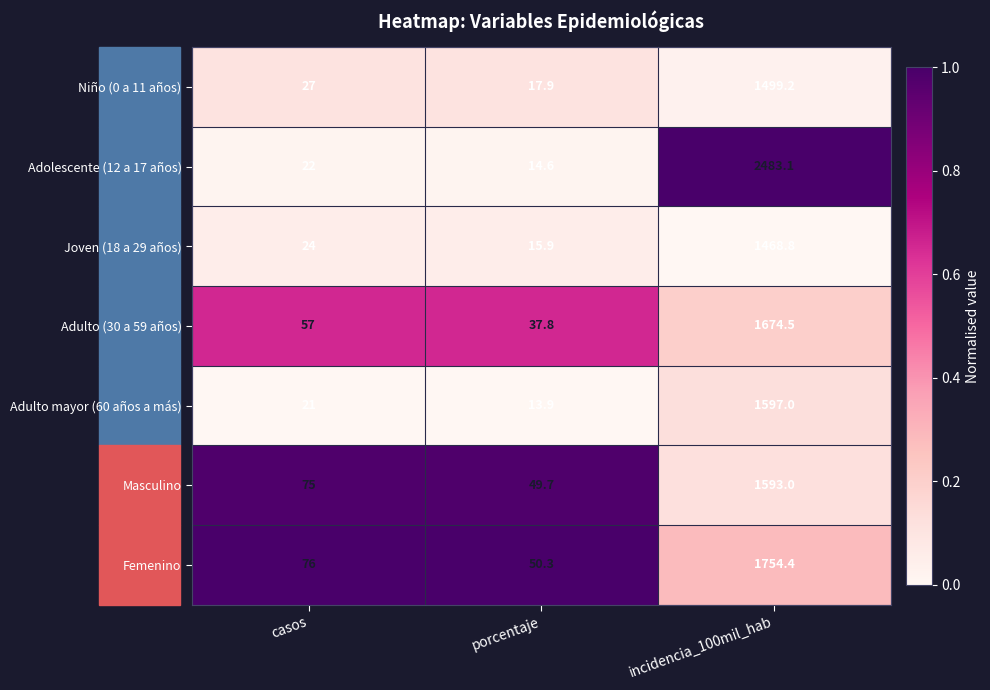

Between casos and incidencia_100mil_hab, which series saw the biggest shift?

Adolescente (12 a 17 años)